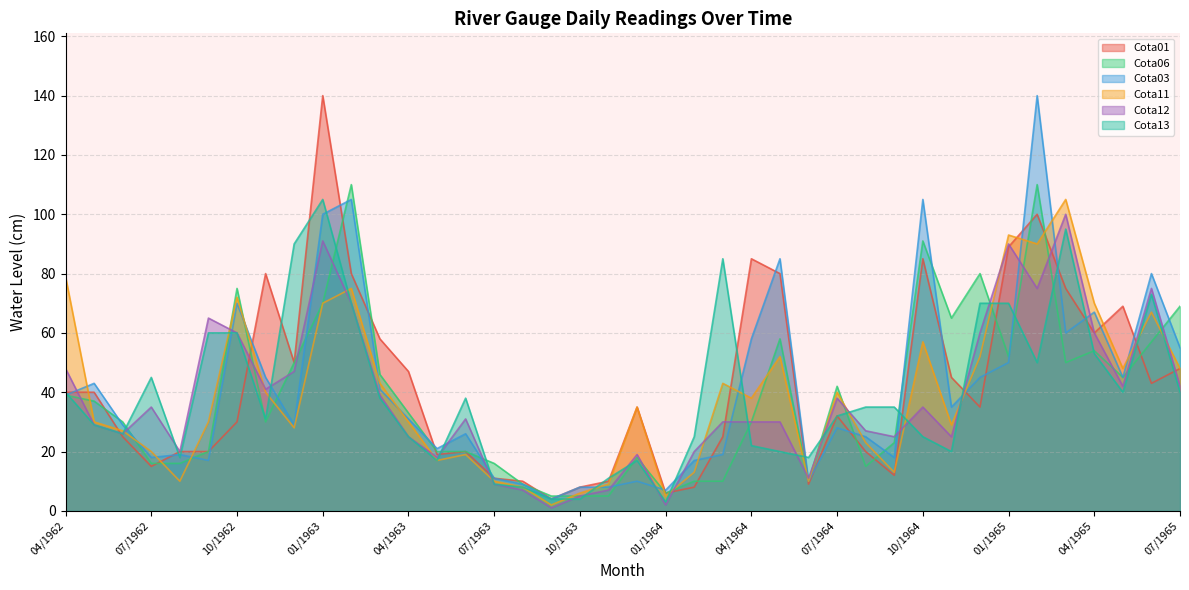

What is the value of the Cota06 point at the 33rd from the left?

80